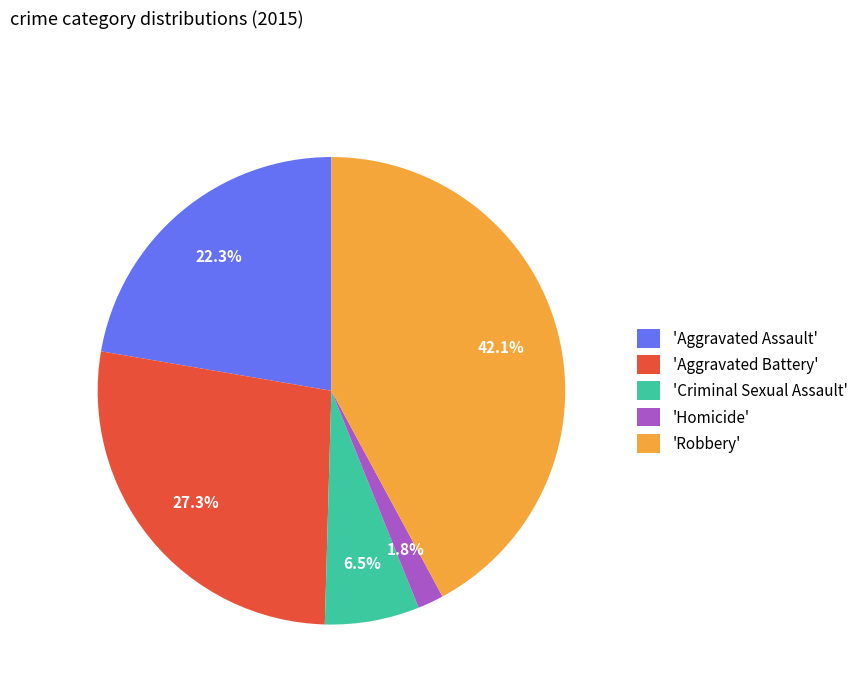

Is there a majority slice in this chart?

No